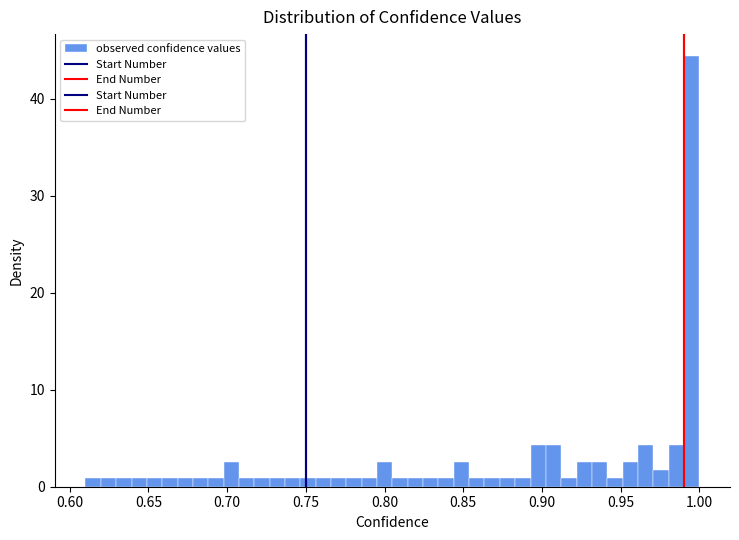

Around what value on the x-axis is the tallest bar? Give the approximate position of its centre, as read against the axis.

0.995